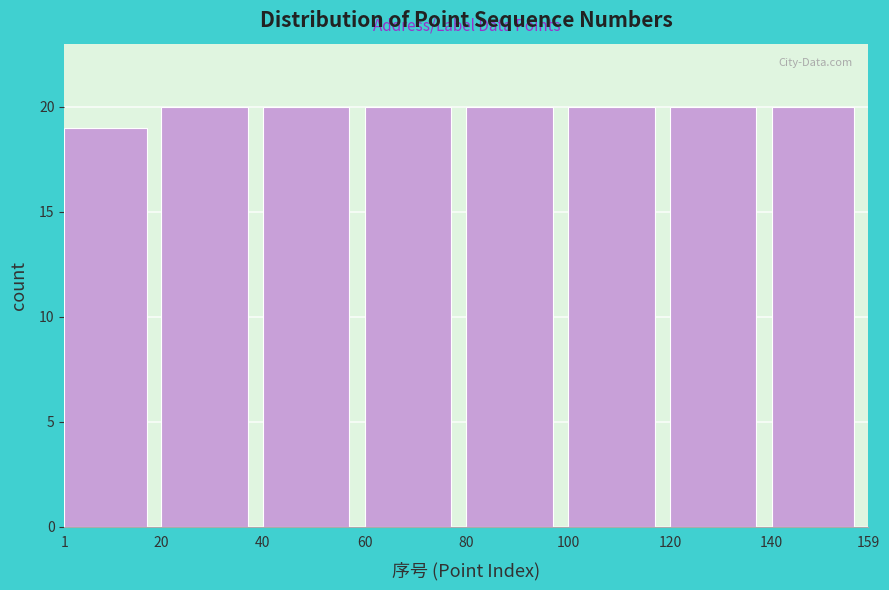

Reading left to right, transcribe this chart: for each bar, give the range it covers on the x-axis and its height. The values are not printed on the chart, so give them approximately, as read against the axis.

1 to 20: 19
20 to 40: 20
40 to 60: 20
60 to 80: 20
80 to 100: 20
100 to 120: 20
120 to 140: 20
140 to 159: 20